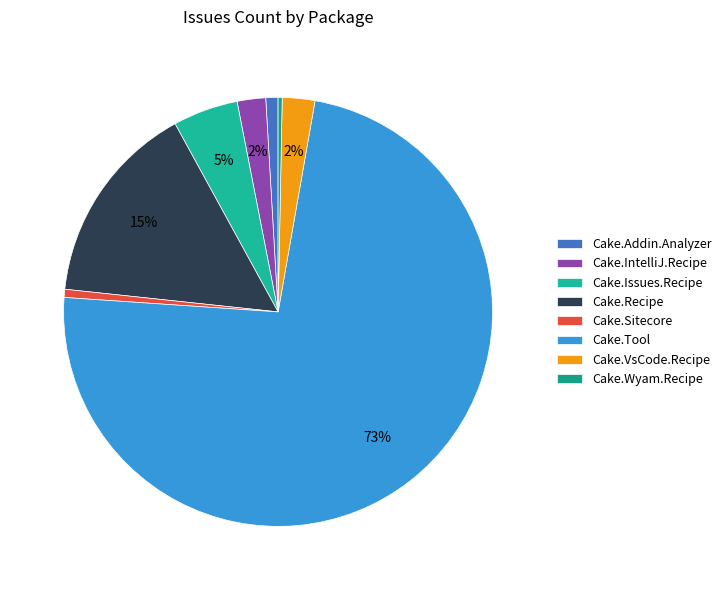

Which slice is the largest?

Cake.Tool